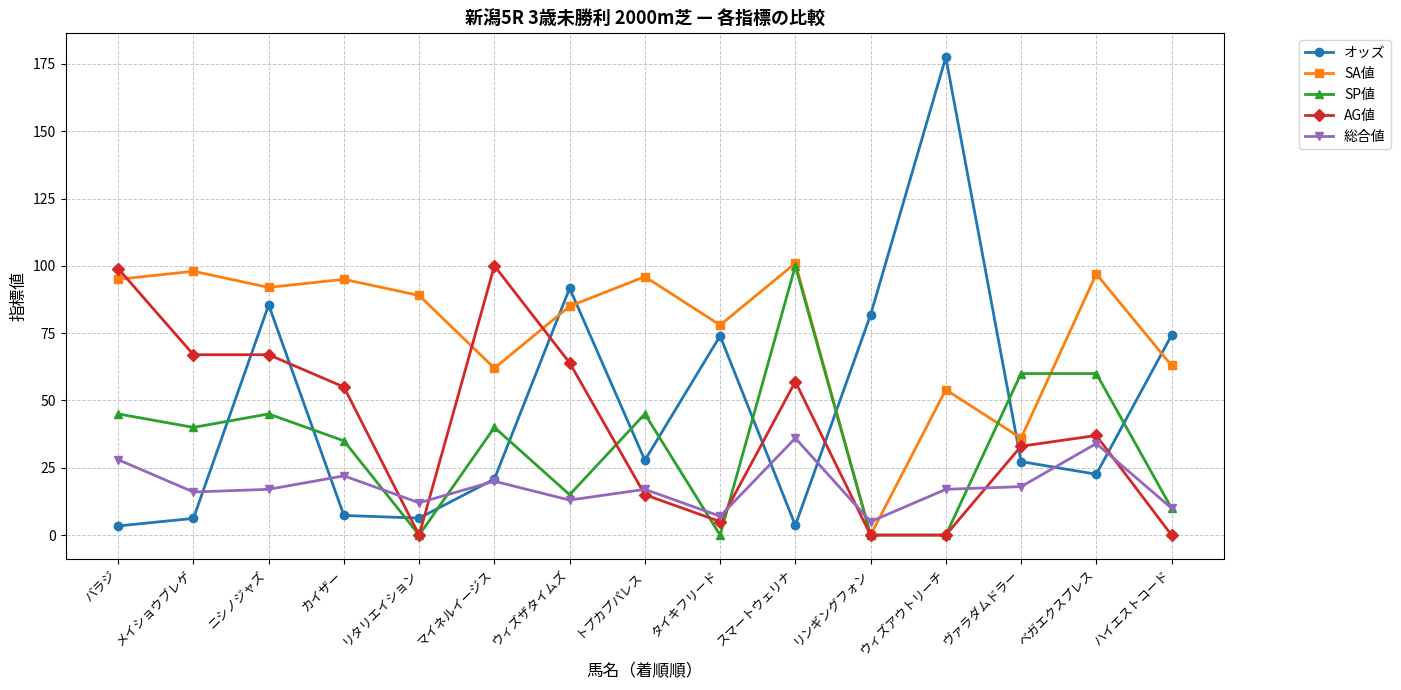

What is the value of the SA値 point at the 2nd from the left?

98.0